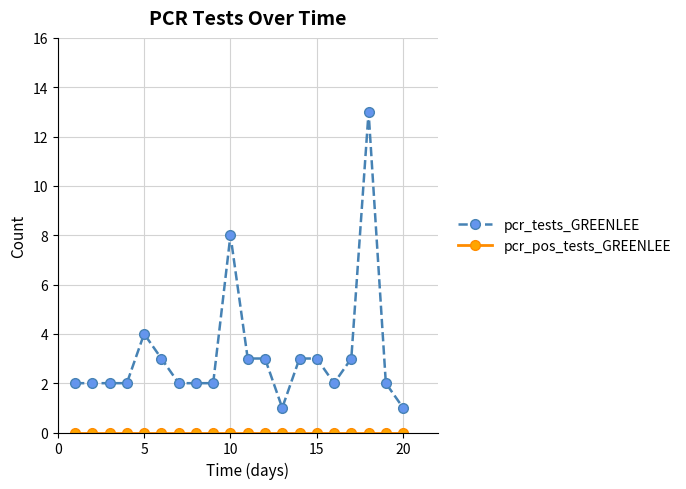

Which series has the widest spread of values?

pcr_tests_GREENLEE